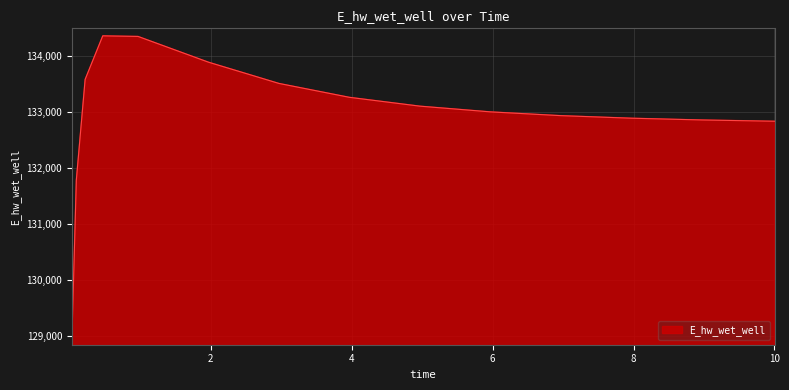

What is the difference between the maximum and second lowest values?

2580.4